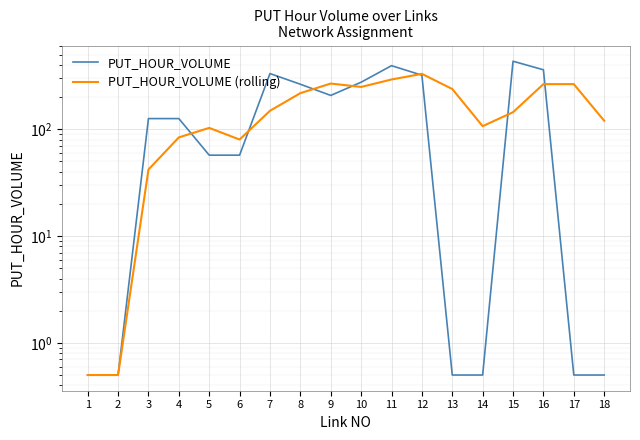

Between 8 and 14, which series saw the biggest shift?

PUT_HOUR_VOLUME